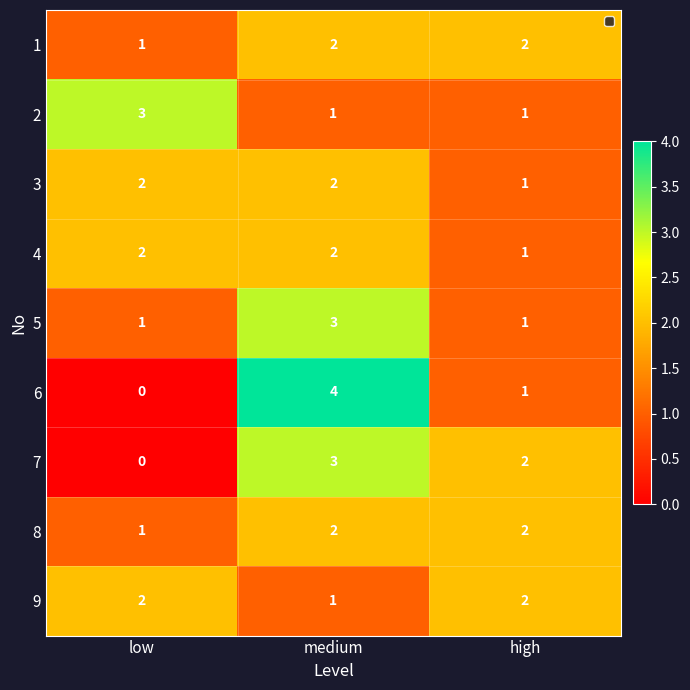

What is the spread (max minus min) of values at low?

3